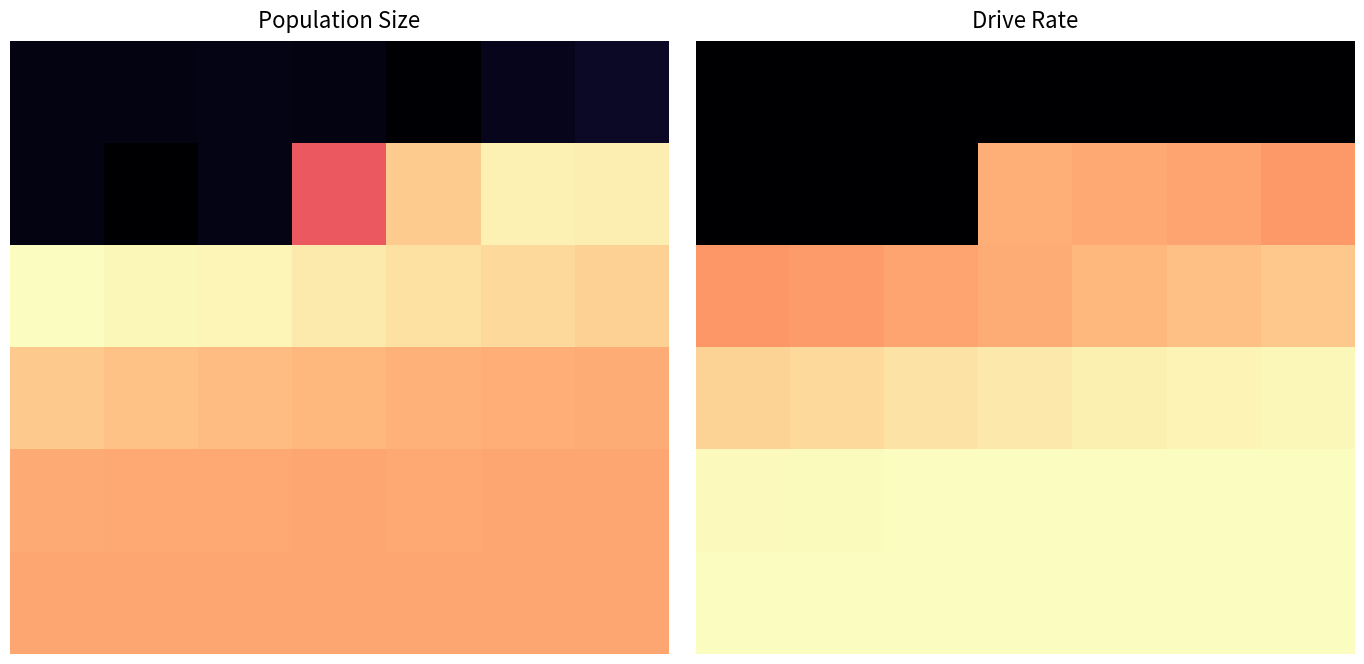

Count the number of data series in this chart.

6